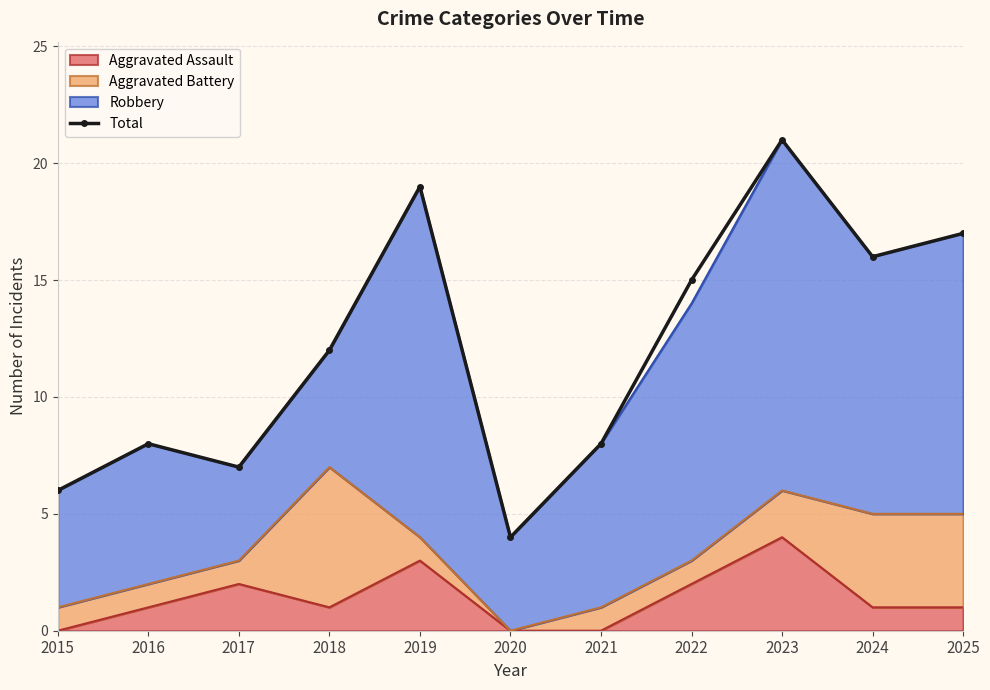

What is the minimum value shown in the chart?

4